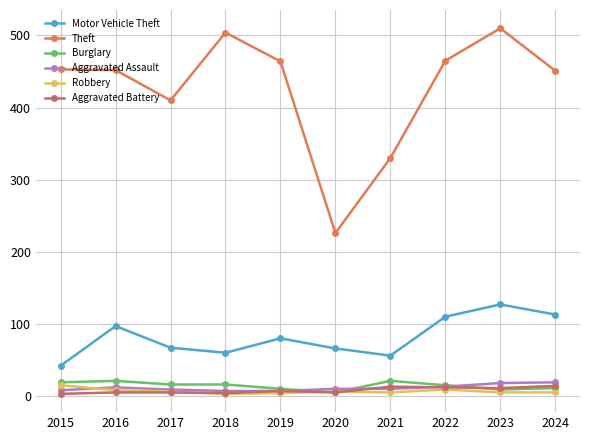

What is the difference between the Aggravated Assault values at 2020 and 2016?

2